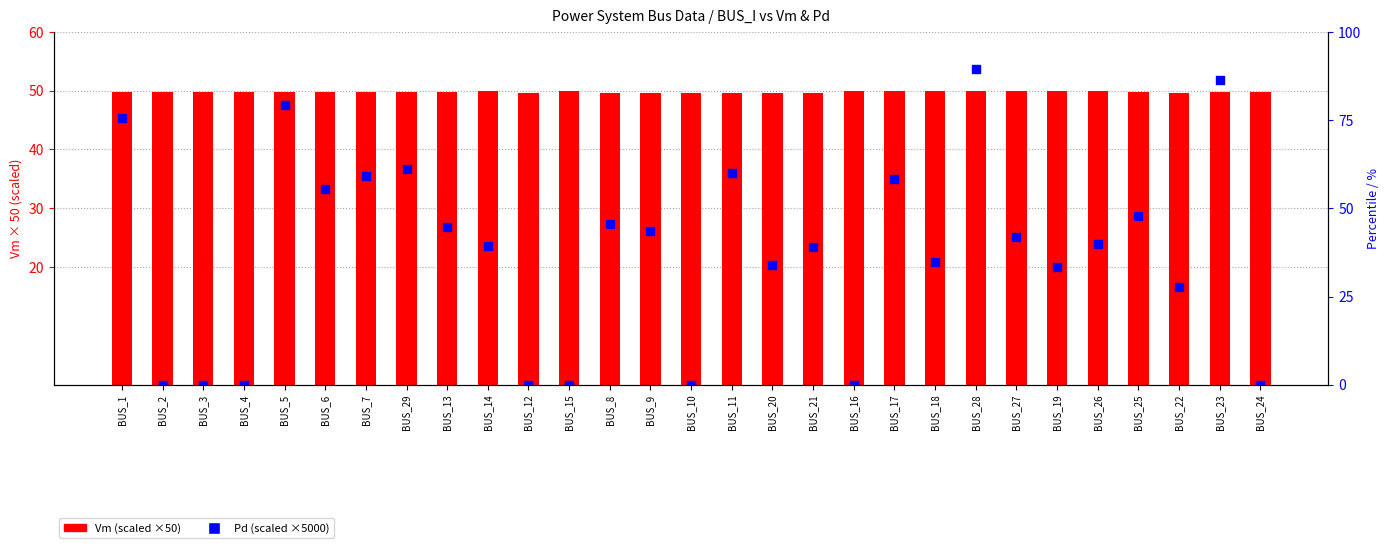

What are all the series names shown in the legend?

Vm (scaled), Pd (scaled)